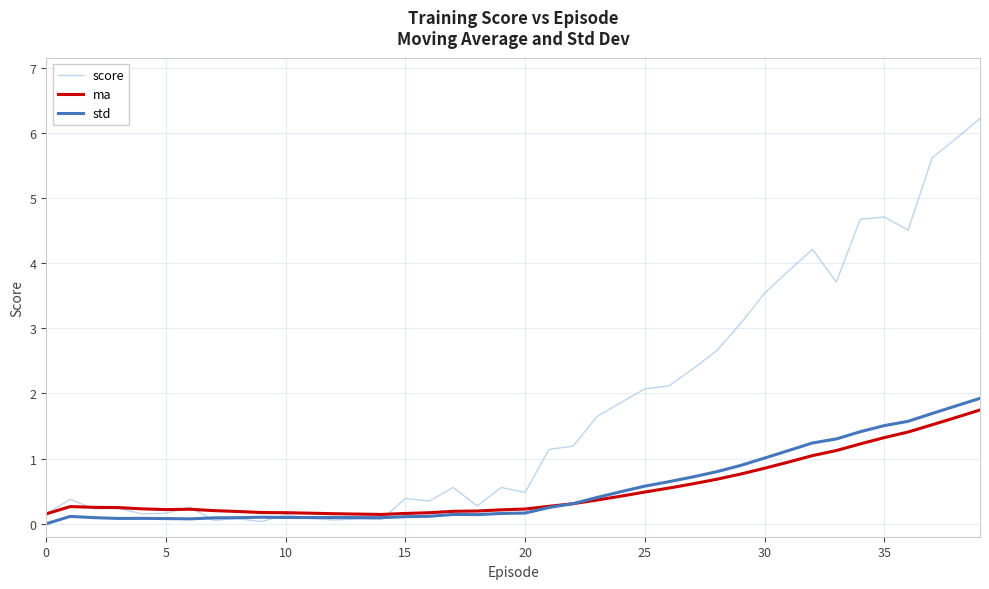

Rank the series by their maximum value, from lowest to highest.

ma, std, score